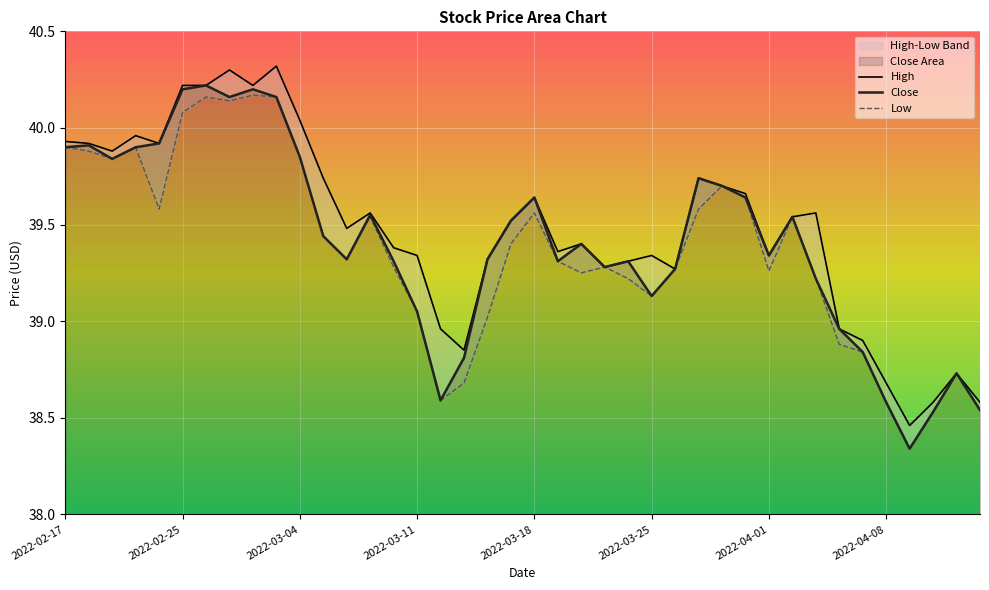

What is the label of the 31st point from the left?

2022-04-01